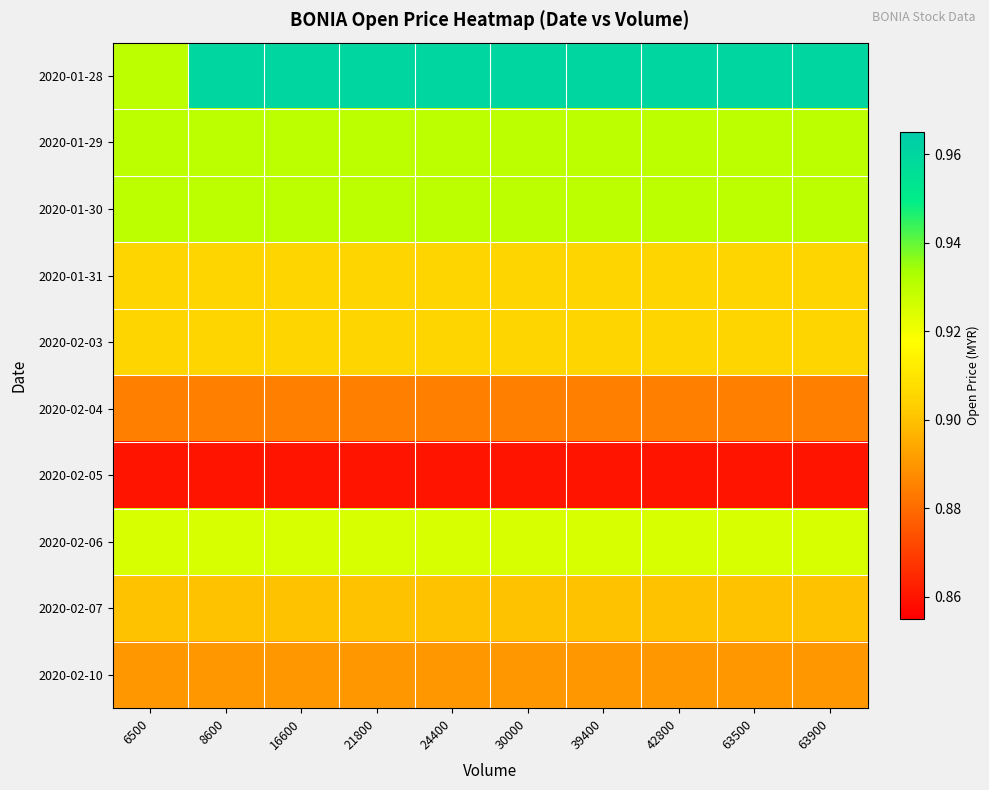

Which series has the largest total across all categories?

2020-01-28